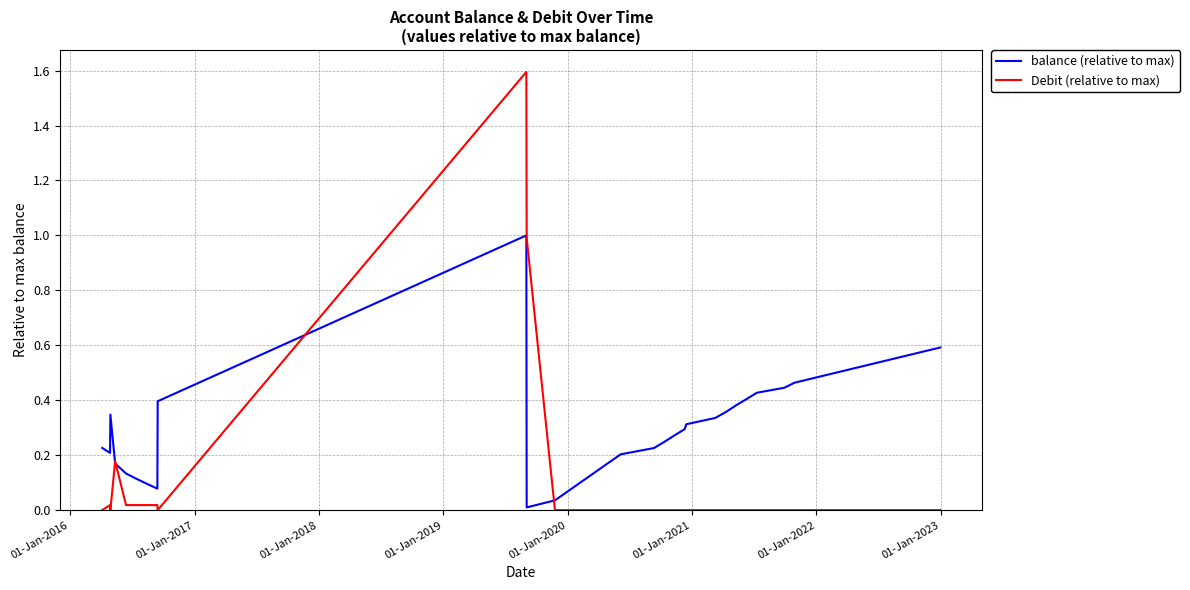

Which series has the largest total across all categories?

balance (relative to max)